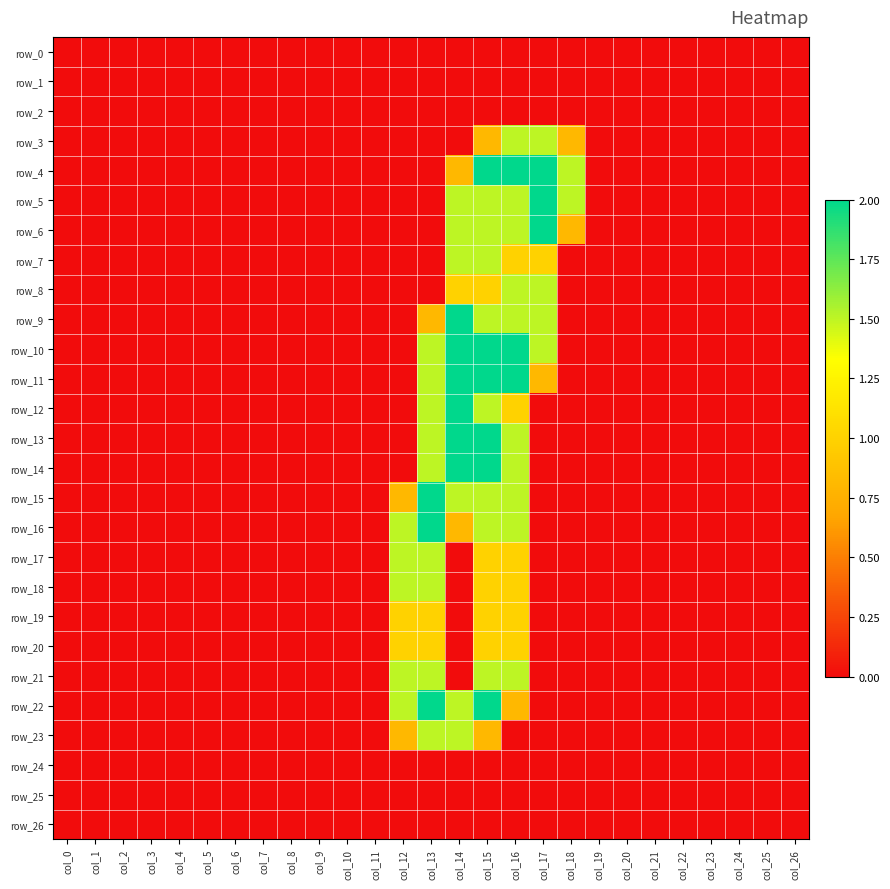

Reading right to left, what are all the values shown in this chart?

row_0: 0.0	0.0	0.0	0.0	0.0	0.0	0.0	0.0	0.0	0.0	0.0	0.0	0.0	0.0	0.0	0.0	0.0	0.0	0.0	0.0	0.0	0.0	0.0	0.0	0.0	0.0	0.0
row_1: 0.0	0.0	0.0	0.0	0.0	0.0	0.0	0.0	0.0	0.0	0.0	0.0	0.0	0.0	0.0	0.0	0.0	0.0	0.0	0.0	0.0	0.0	0.0	0.0	0.0	0.0	0.0
row_2: 0.0	0.0	0.0	0.0	0.0	0.0	0.0	0.0	0.0	0.0	0.0	0.0	0.0	0.0	0.0	0.0	0.0	0.0	0.0	0.0	0.0	0.0	0.0	0.0	0.0	0.0	0.0
row_3: 0.0	0.0	0.0	0.0	0.0	0.0	0.0	0.0	0.8	1.5	1.5	0.8	0.0	0.0	0.0	0.0	0.0	0.0	0.0	0.0	0.0	0.0	0.0	0.0	0.0	0.0	0.0
row_4: 0.0	0.0	0.0	0.0	0.0	0.0	0.0	0.0	1.5	2.0	2.0	2.0	0.8	0.0	0.0	0.0	0.0	0.0	0.0	0.0	0.0	0.0	0.0	0.0	0.0	0.0	0.0
row_5: 0.0	0.0	0.0	0.0	0.0	0.0	0.0	0.0	1.5	2.0	1.5	1.5	1.5	0.0	0.0	0.0	0.0	0.0	0.0	0.0	0.0	0.0	0.0	0.0	0.0	0.0	0.0
row_6: 0.0	0.0	0.0	0.0	0.0	0.0	0.0	0.0	0.8	2.0	1.5	1.5	1.5	0.0	0.0	0.0	0.0	0.0	0.0	0.0	0.0	0.0	0.0	0.0	0.0	0.0	0.0
row_7: 0.0	0.0	0.0	0.0	0.0	0.0	0.0	0.0	0.0	1.0	1.0	1.5	1.5	0.0	0.0	0.0	0.0	0.0	0.0	0.0	0.0	0.0	0.0	0.0	0.0	0.0	0.0
row_8: 0.0	0.0	0.0	0.0	0.0	0.0	0.0	0.0	0.0	1.5	1.5	1.0	1.0	0.0	0.0	0.0	0.0	0.0	0.0	0.0	0.0	0.0	0.0	0.0	0.0	0.0	0.0
row_9: 0.0	0.0	0.0	0.0	0.0	0.0	0.0	0.0	0.0	1.5	1.5	1.5	2.0	0.8	0.0	0.0	0.0	0.0	0.0	0.0	0.0	0.0	0.0	0.0	0.0	0.0	0.0
row_10: 0.0	0.0	0.0	0.0	0.0	0.0	0.0	0.0	0.0	1.5	2.0	2.0	2.0	1.5	0.0	0.0	0.0	0.0	0.0	0.0	0.0	0.0	0.0	0.0	0.0	0.0	0.0
row_11: 0.0	0.0	0.0	0.0	0.0	0.0	0.0	0.0	0.0	0.8	2.0	2.0	2.0	1.5	0.0	0.0	0.0	0.0	0.0	0.0	0.0	0.0	0.0	0.0	0.0	0.0	0.0
row_12: 0.0	0.0	0.0	0.0	0.0	0.0	0.0	0.0	0.0	0.0	1.0	1.5	2.0	1.5	0.0	0.0	0.0	0.0	0.0	0.0	0.0	0.0	0.0	0.0	0.0	0.0	0.0
row_13: 0.0	0.0	0.0	0.0	0.0	0.0	0.0	0.0	0.0	0.0	1.5	2.0	2.0	1.5	0.0	0.0	0.0	0.0	0.0	0.0	0.0	0.0	0.0	0.0	0.0	0.0	0.0
row_14: 0.0	0.0	0.0	0.0	0.0	0.0	0.0	0.0	0.0	0.0	1.5	2.0	2.0	1.5	0.0	0.0	0.0	0.0	0.0	0.0	0.0	0.0	0.0	0.0	0.0	0.0	0.0
row_15: 0.0	0.0	0.0	0.0	0.0	0.0	0.0	0.0	0.0	0.0	1.5	1.5	1.5	2.0	0.8	0.0	0.0	0.0	0.0	0.0	0.0	0.0	0.0	0.0	0.0	0.0	0.0
row_16: 0.0	0.0	0.0	0.0	0.0	0.0	0.0	0.0	0.0	0.0	1.5	1.5	0.8	2.0	1.5	0.0	0.0	0.0	0.0	0.0	0.0	0.0	0.0	0.0	0.0	0.0	0.0
row_17: 0.0	0.0	0.0	0.0	0.0	0.0	0.0	0.0	0.0	0.0	1.0	1.0	0.0	1.5	1.5	0.0	0.0	0.0	0.0	0.0	0.0	0.0	0.0	0.0	0.0	0.0	0.0
row_18: 0.0	0.0	0.0	0.0	0.0	0.0	0.0	0.0	0.0	0.0	1.0	1.0	0.0	1.5	1.5	0.0	0.0	0.0	0.0	0.0	0.0	0.0	0.0	0.0	0.0	0.0	0.0
row_19: 0.0	0.0	0.0	0.0	0.0	0.0	0.0	0.0	0.0	0.0	1.0	1.0	0.0	1.0	1.0	0.0	0.0	0.0	0.0	0.0	0.0	0.0	0.0	0.0	0.0	0.0	0.0
row_20: 0.0	0.0	0.0	0.0	0.0	0.0	0.0	0.0	0.0	0.0	1.0	1.0	0.0	1.0	1.0	0.0	0.0	0.0	0.0	0.0	0.0	0.0	0.0	0.0	0.0	0.0	0.0
row_21: 0.0	0.0	0.0	0.0	0.0	0.0	0.0	0.0	0.0	0.0	1.5	1.5	0.0	1.5	1.5	0.0	0.0	0.0	0.0	0.0	0.0	0.0	0.0	0.0	0.0	0.0	0.0
row_22: 0.0	0.0	0.0	0.0	0.0	0.0	0.0	0.0	0.0	0.0	0.8	2.0	1.5	2.0	1.5	0.0	0.0	0.0	0.0	0.0	0.0	0.0	0.0	0.0	0.0	0.0	0.0
row_23: 0.0	0.0	0.0	0.0	0.0	0.0	0.0	0.0	0.0	0.0	0.0	0.8	1.5	1.5	0.8	0.0	0.0	0.0	0.0	0.0	0.0	0.0	0.0	0.0	0.0	0.0	0.0
row_24: 0.0	0.0	0.0	0.0	0.0	0.0	0.0	0.0	0.0	0.0	0.0	0.0	0.0	0.0	0.0	0.0	0.0	0.0	0.0	0.0	0.0	0.0	0.0	0.0	0.0	0.0	0.0
row_25: 0.0	0.0	0.0	0.0	0.0	0.0	0.0	0.0	0.0	0.0	0.0	0.0	0.0	0.0	0.0	0.0	0.0	0.0	0.0	0.0	0.0	0.0	0.0	0.0	0.0	0.0	0.0
row_26: 0.0	0.0	0.0	0.0	0.0	0.0	0.0	0.0	0.0	0.0	0.0	0.0	0.0	0.0	0.0	0.0	0.0	0.0	0.0	0.0	0.0	0.0	0.0	0.0	0.0	0.0	0.0